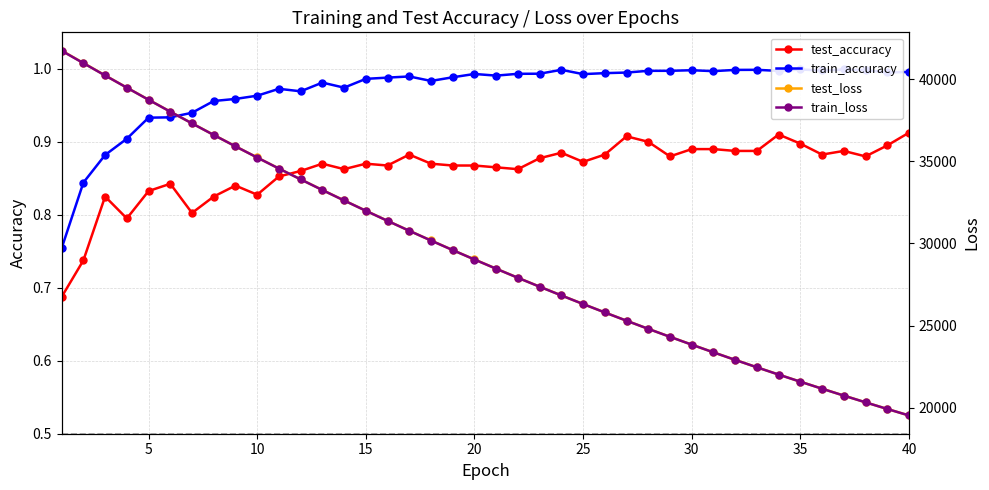

Count the test_accuracy values in the range 0 to 1.

40